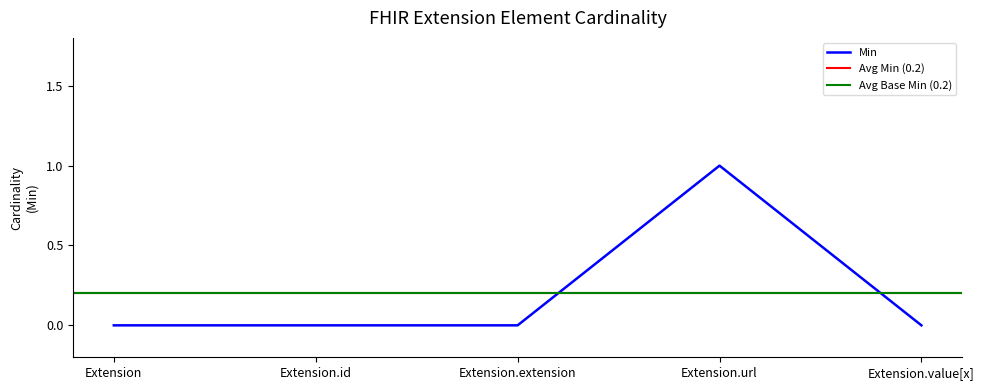

Does the chart display data point markers on the line(s)?

No